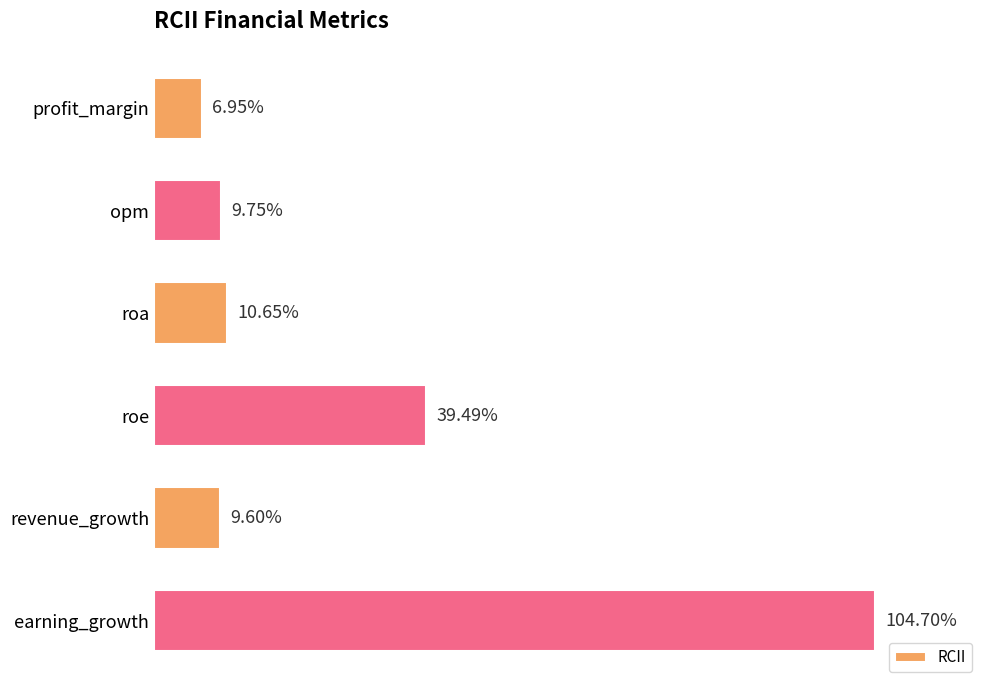

Where is the data nearest to the value 55?

roe